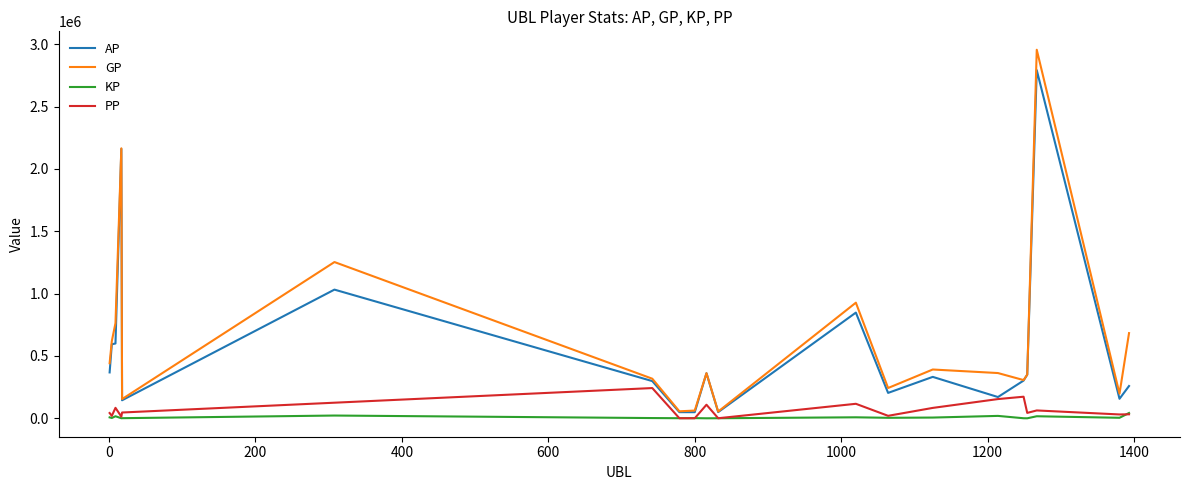

Rank the series by their maximum value, from lowest to highest.

KP, PP, AP, GP